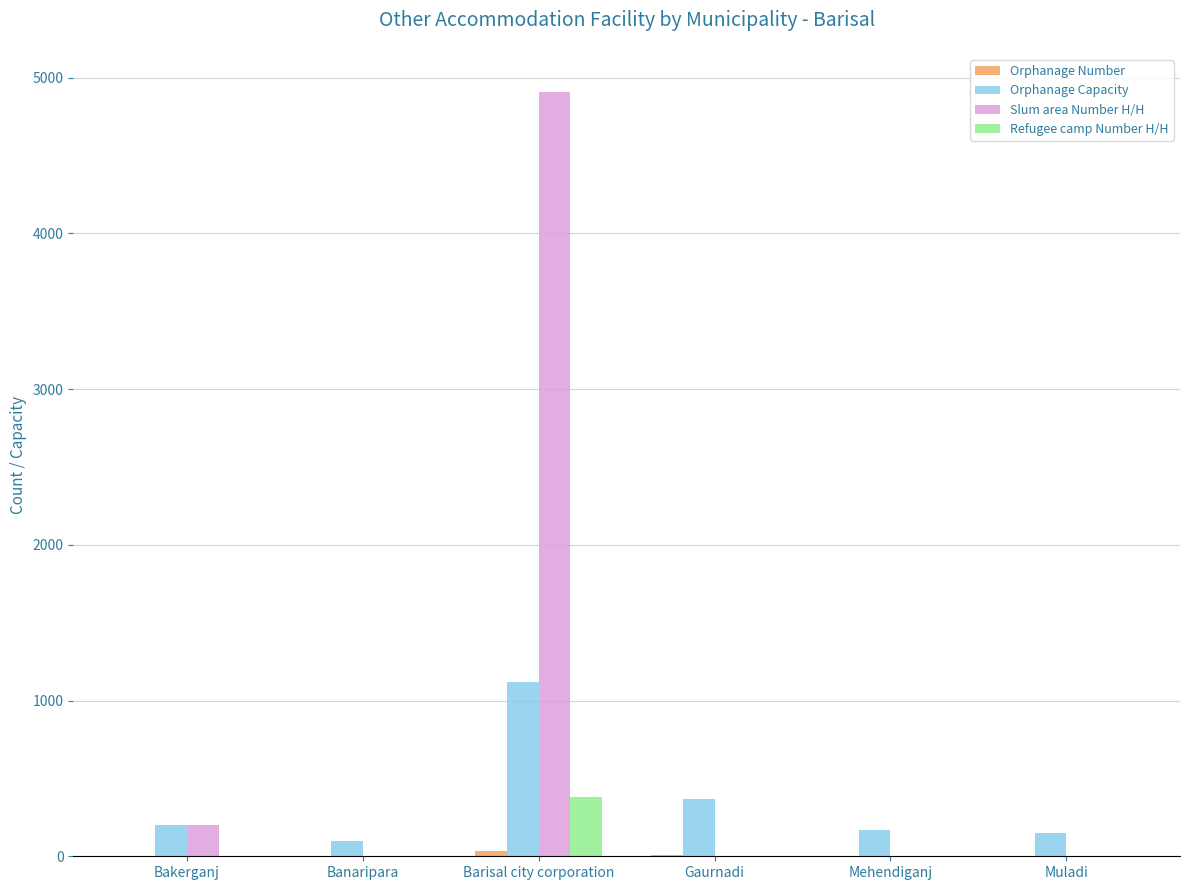

At which label is Orphanage Capacity closest to 610?

Gaurnadi